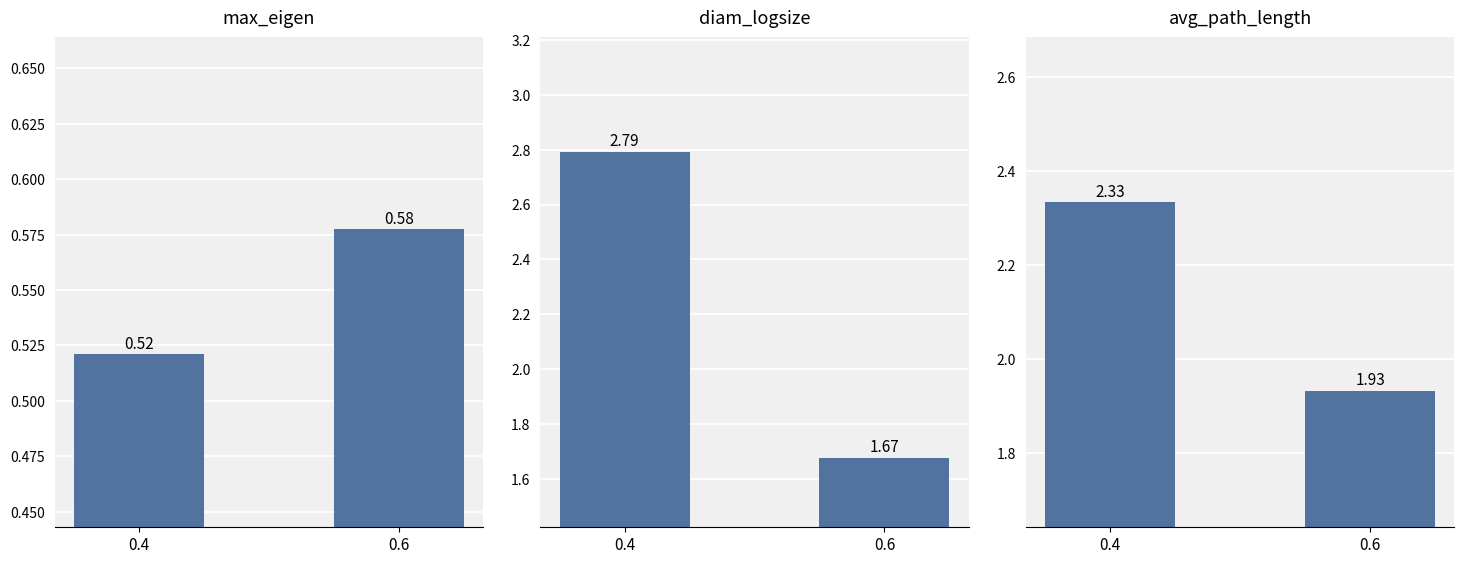

Which series has the largest total across all categories?

diam_logsize